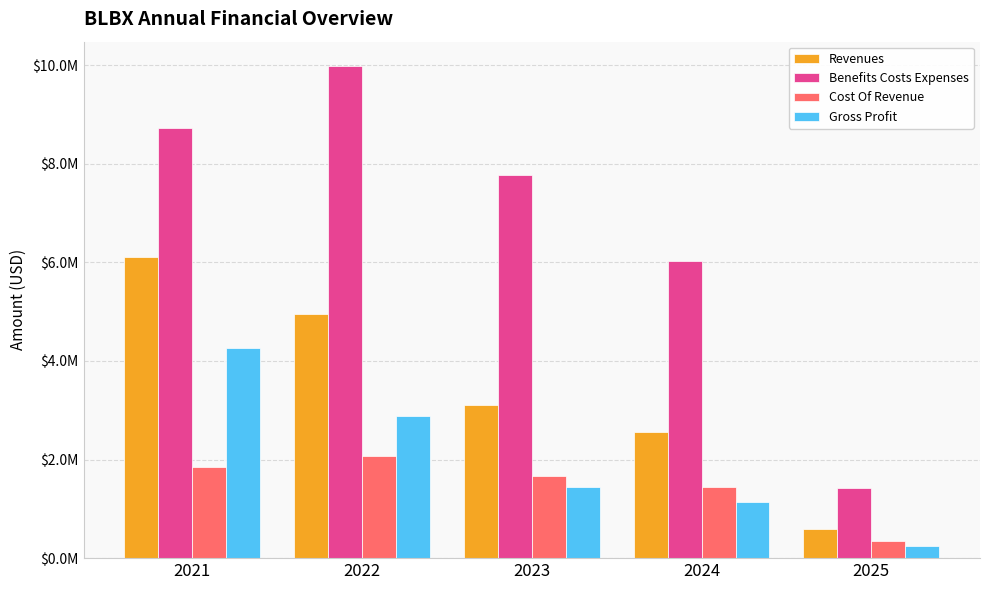

What is the total value across all series at 2025?

2590367